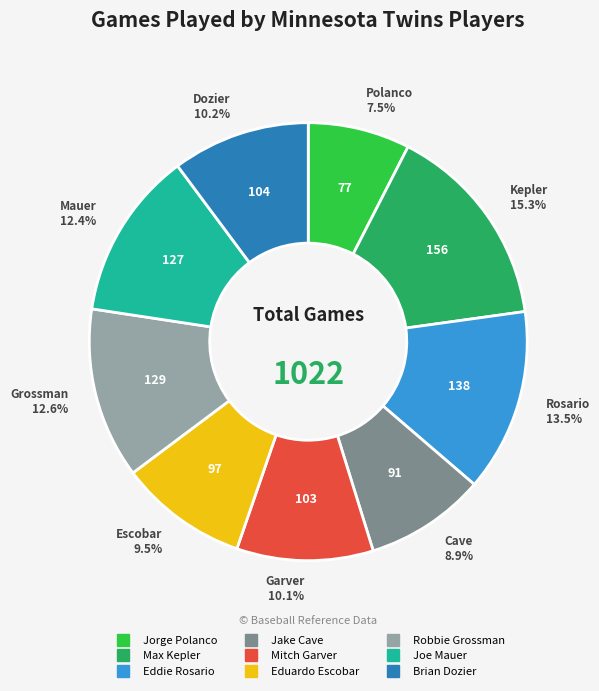

What is the ratio of the value at Eduardo Escobar to the value at Mitch Garver?

0.9